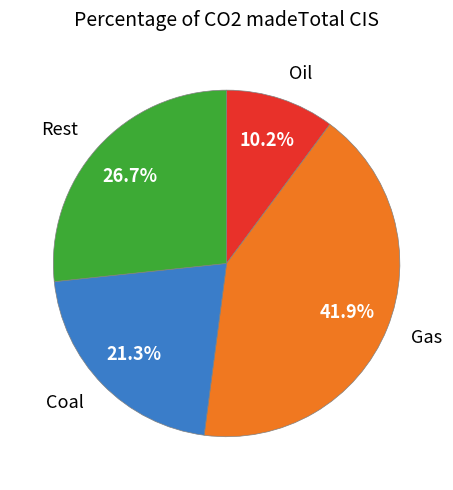

Rank the categories by value from highest to lowest.

Gas, Rest, Coal, Oil